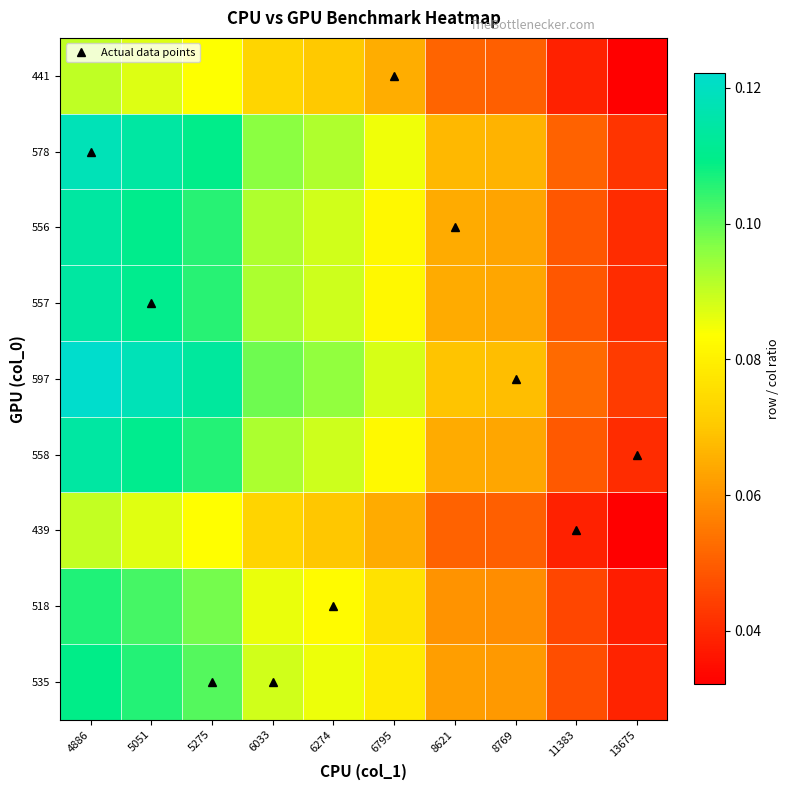

Reading left to right, extract all data points from this chart.

535: 4886=0.1	5051=0.1	5275=0.1	6033=0.1	6274=0.1	6795=0.1	8621=0.1	8769=0.1	11383=0.0	13675=0.0
518: 4886=0.1	5051=0.1	5275=0.1	6033=0.1	6274=0.1	6795=0.1	8621=0.1	8769=0.1	11383=0.0	13675=0.0
439: 4886=0.1	5051=0.1	5275=0.1	6033=0.1	6274=0.1	6795=0.1	8621=0.1	8769=0.1	11383=0.0	13675=0.0
558: 4886=0.1	5051=0.1	5275=0.1	6033=0.1	6274=0.1	6795=0.1	8621=0.1	8769=0.1	11383=0.0	13675=0.0
597: 4886=0.1	5051=0.1	5275=0.1	6033=0.1	6274=0.1	6795=0.1	8621=0.1	8769=0.1	11383=0.1	13675=0.0
557: 4886=0.1	5051=0.1	5275=0.1	6033=0.1	6274=0.1	6795=0.1	8621=0.1	8769=0.1	11383=0.0	13675=0.0
556: 4886=0.1	5051=0.1	5275=0.1	6033=0.1	6274=0.1	6795=0.1	8621=0.1	8769=0.1	11383=0.0	13675=0.0
578: 4886=0.1	5051=0.1	5275=0.1	6033=0.1	6274=0.1	6795=0.1	8621=0.1	8769=0.1	11383=0.1	13675=0.0
441: 4886=0.1	5051=0.1	5275=0.1	6033=0.1	6274=0.1	6795=0.1	8621=0.1	8769=0.1	11383=0.0	13675=0.0